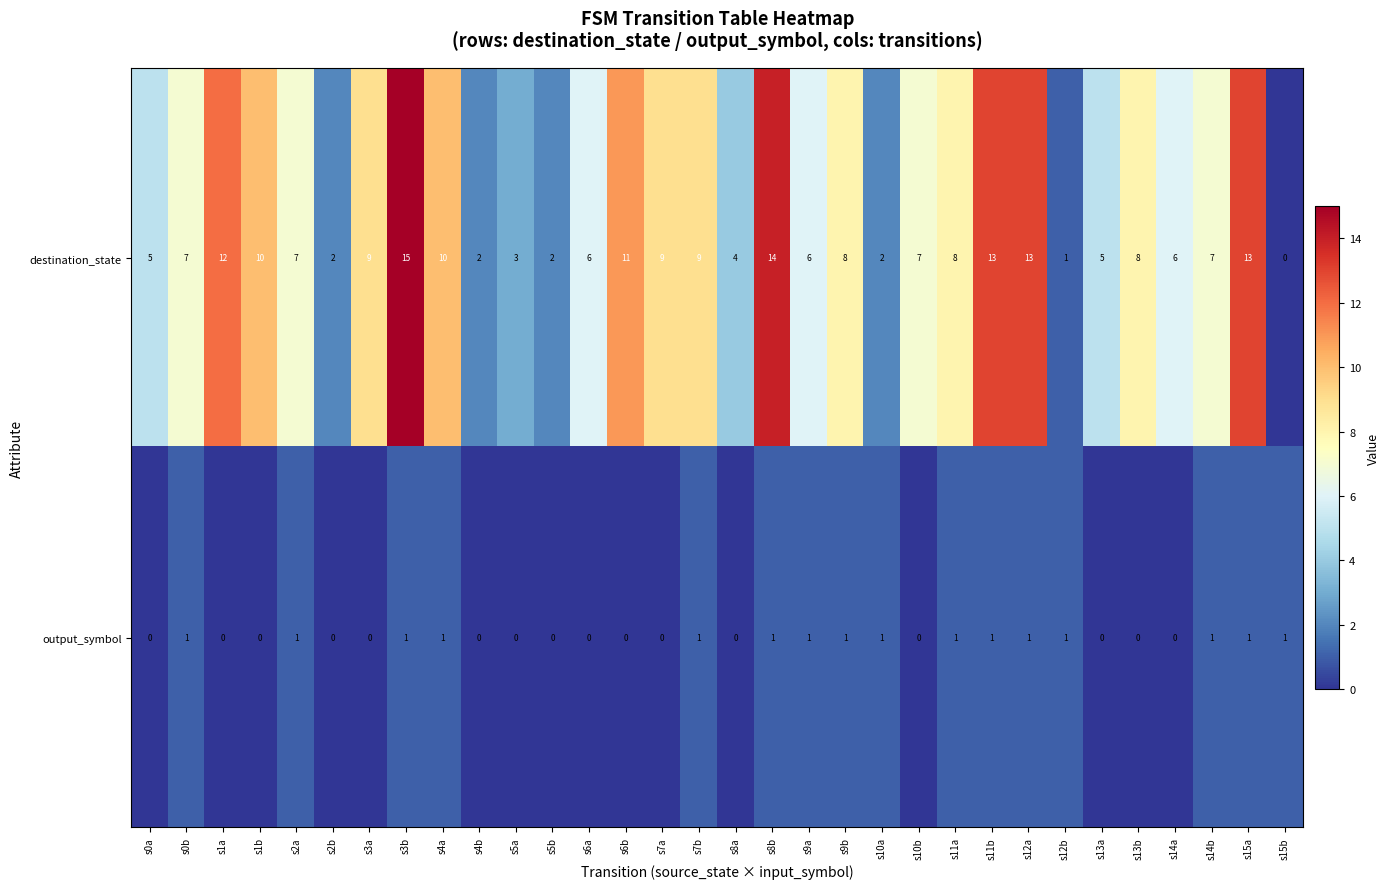

Is the value of output_symbol at s14b greater than the value of destination_state at s2b?

No